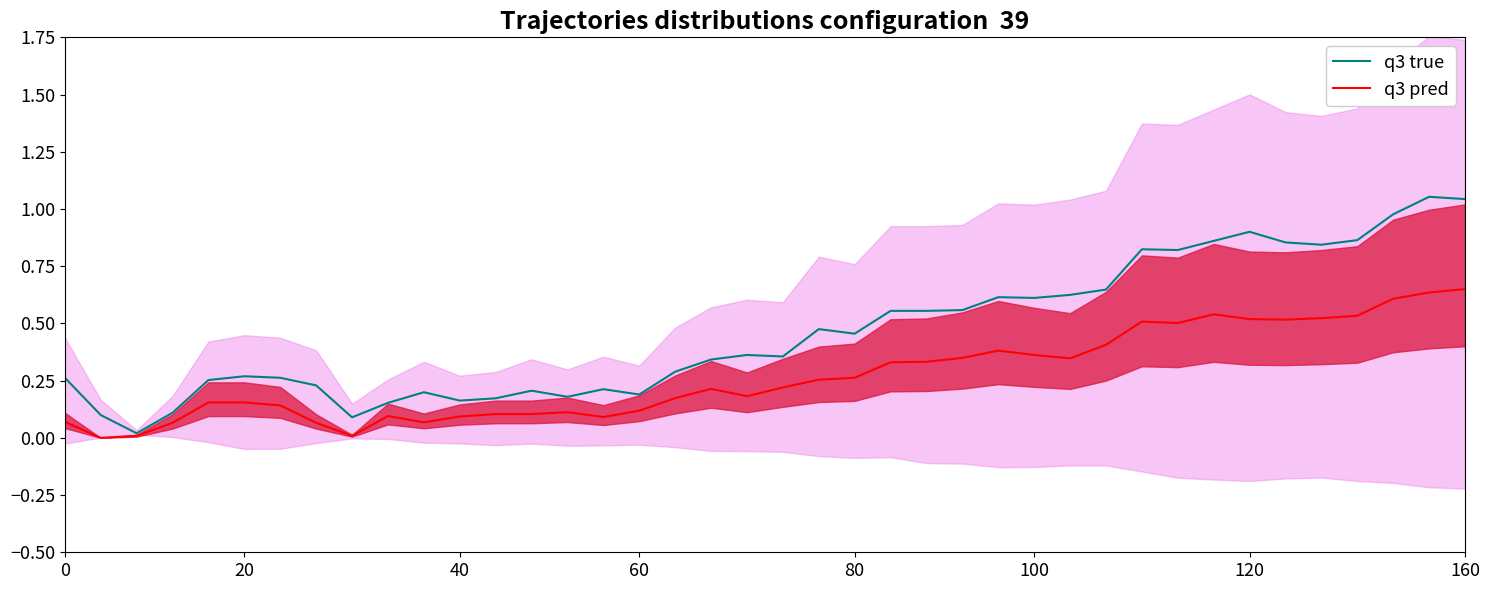

Rank the series at 40 from lowest to highest value.

q3 pred, q3 true